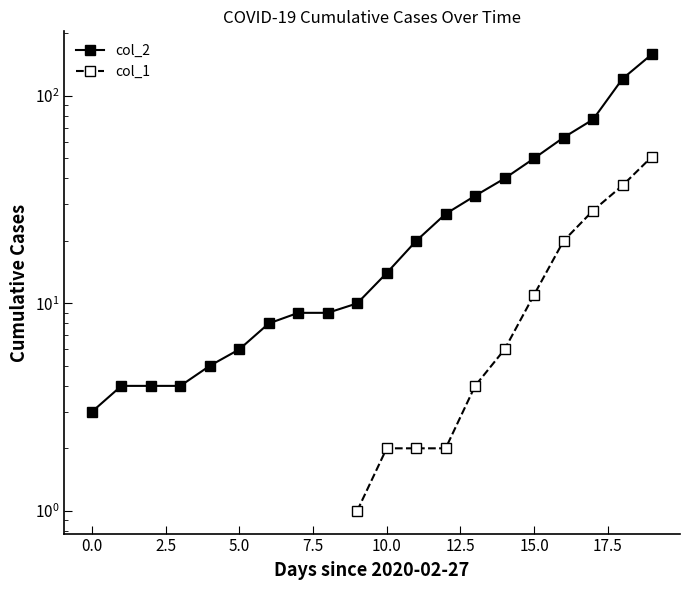

True or false: col_2 and col_1 intersect in this chart.

False